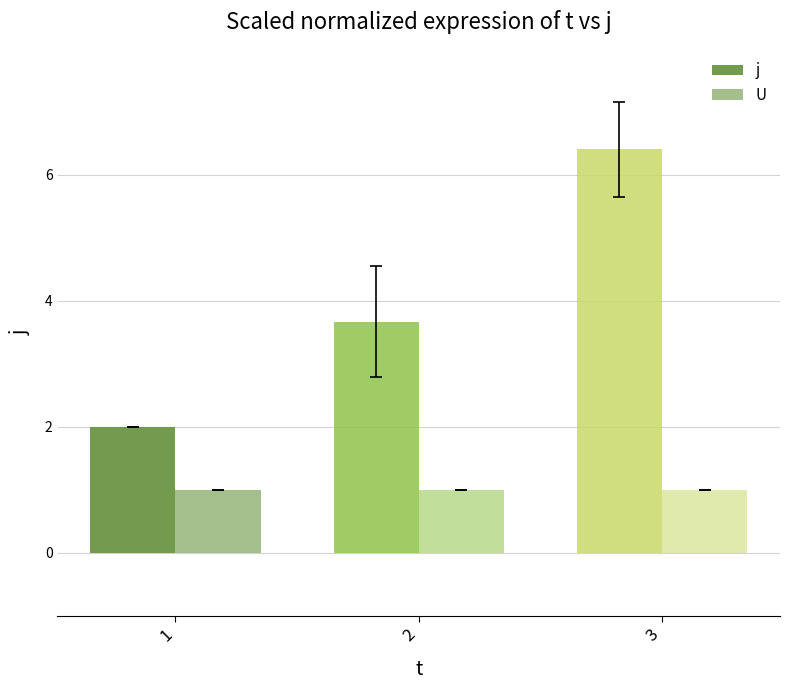

List the labels in order of j value, smallest first.

1, 2, 3